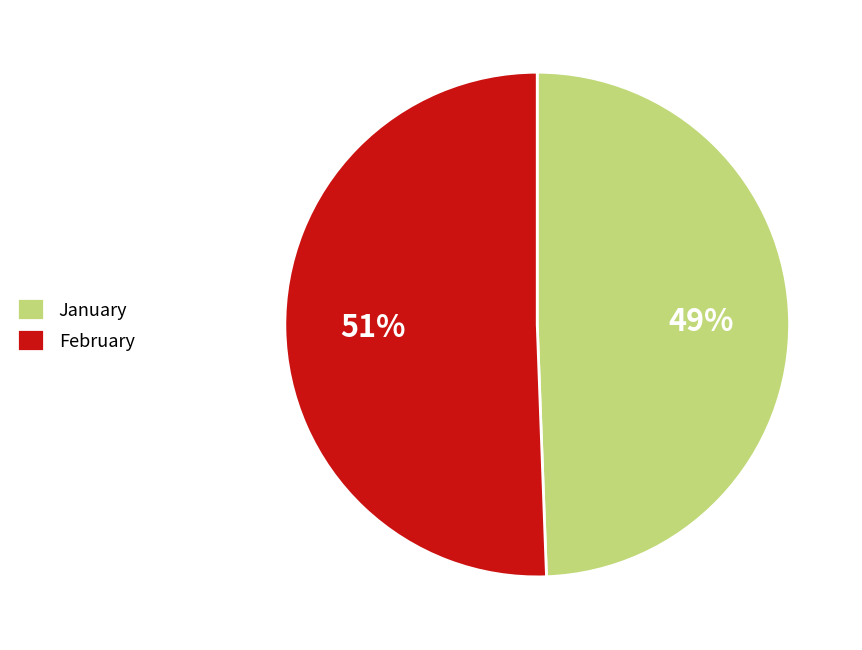

What percentage is the January slice, to the nearest percent?

49%